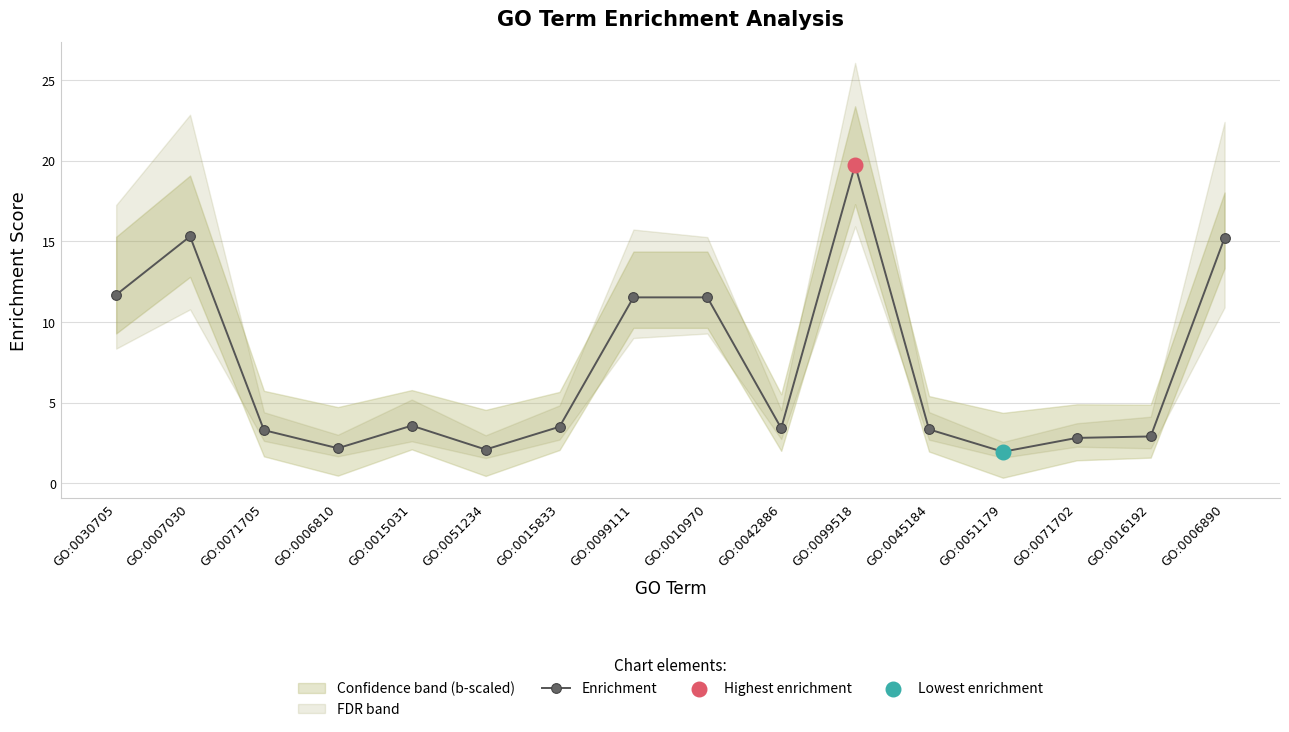

What is the ratio of the value at GO:0010970 to the value at GO:0099111?

1.0